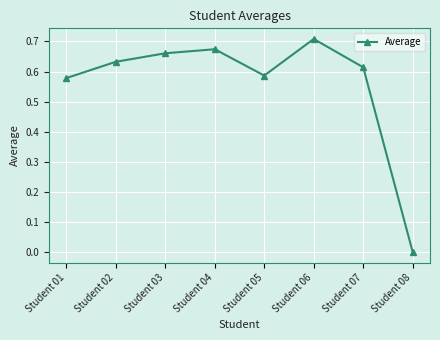

What is the sum of the values at Student 05 and Student 02?

1.2